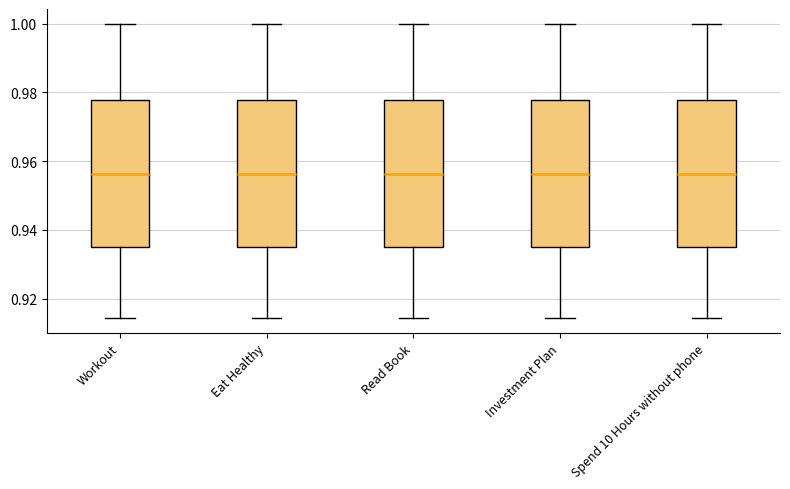

Reading left to right, read every box against the y-axis: the position of its median line, the range the box covers, and the ends of its whiskers. The values are not printed on the chart, so give them approximately, as read against the axis.

Workout: median 0.956, box 0.936 to 0.978, whiskers 0.914 to 1.000
Eat Healthy: median 0.956, box 0.936 to 0.978, whiskers 0.914 to 1.000
Read Book: median 0.956, box 0.936 to 0.978, whiskers 0.914 to 1.000
Investment Plan: median 0.956, box 0.936 to 0.978, whiskers 0.914 to 1.000
Spend 10 Hours without phone: median 0.956, box 0.936 to 0.978, whiskers 0.914 to 1.000